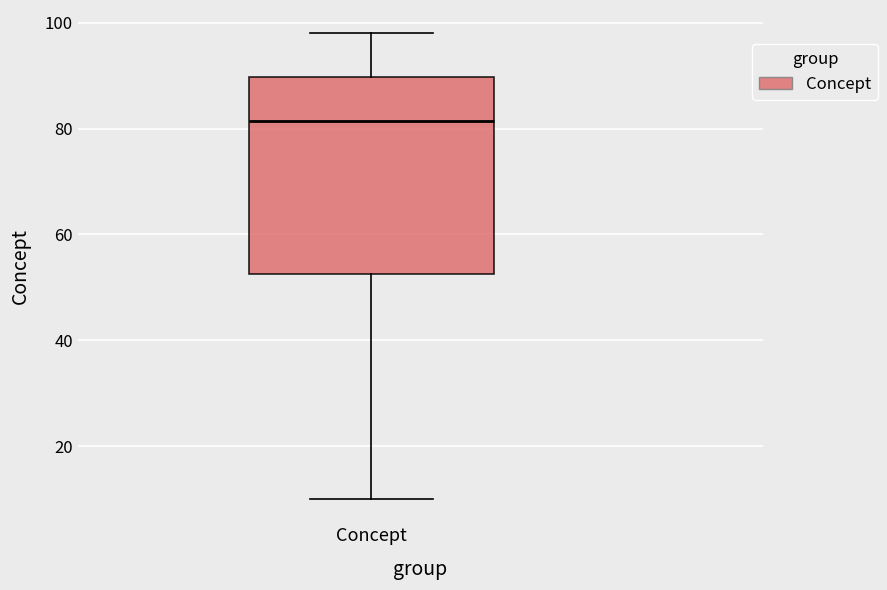

Where does the lower whisker of the box for Concept end on the y-axis? The values are not printed on the chart, so give them approximately, as read against the axis.

10